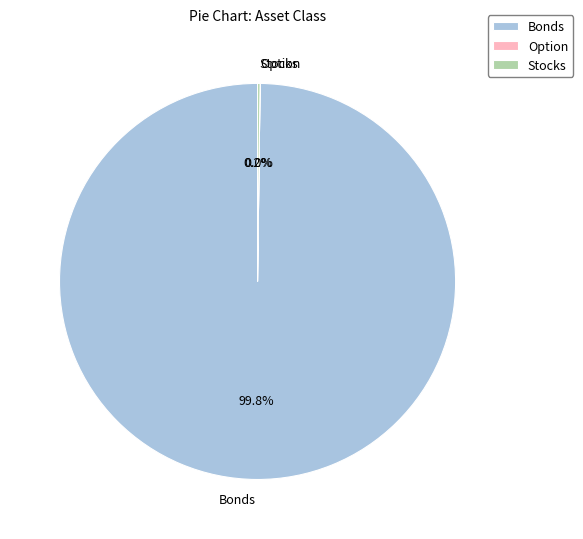

Does any single category account for the majority?

Yes